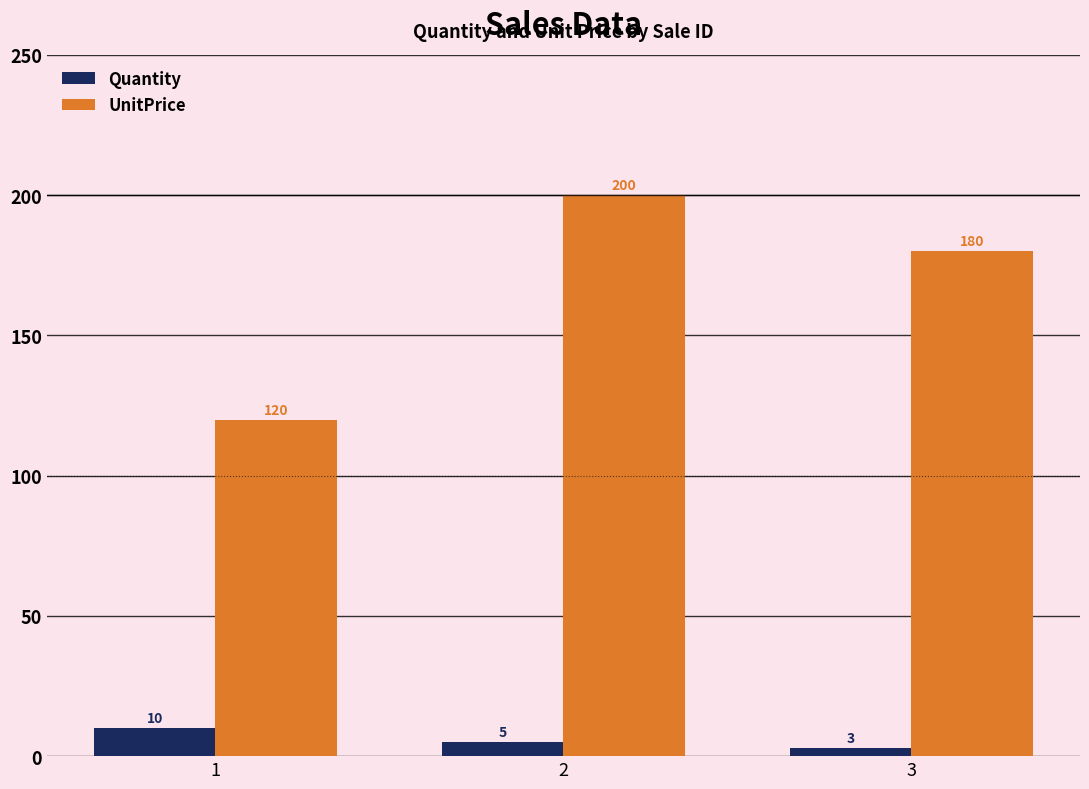

How many series are shown in this chart?

2